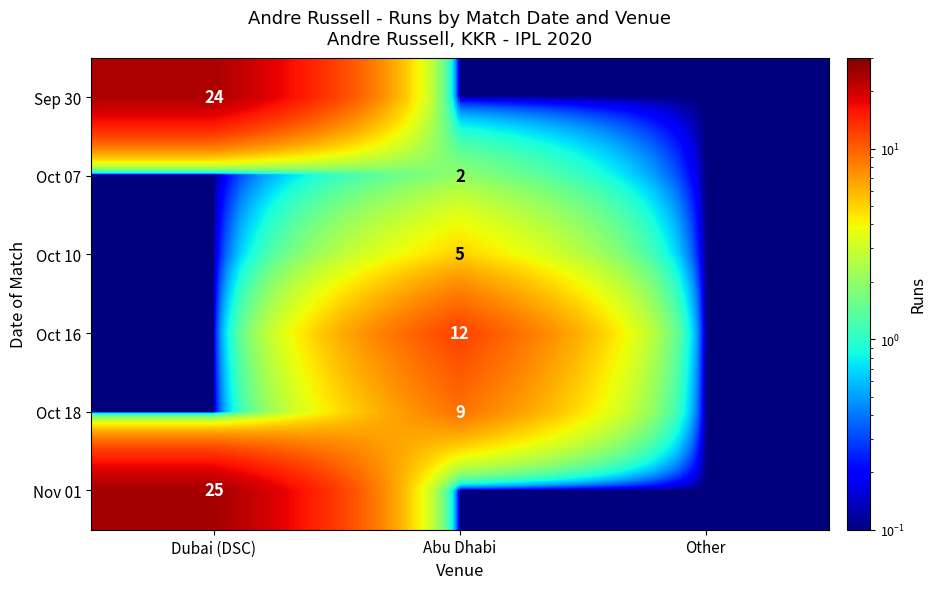

The Nov 01 series shows 35.6 at Dubai (DSC). True or false?

False